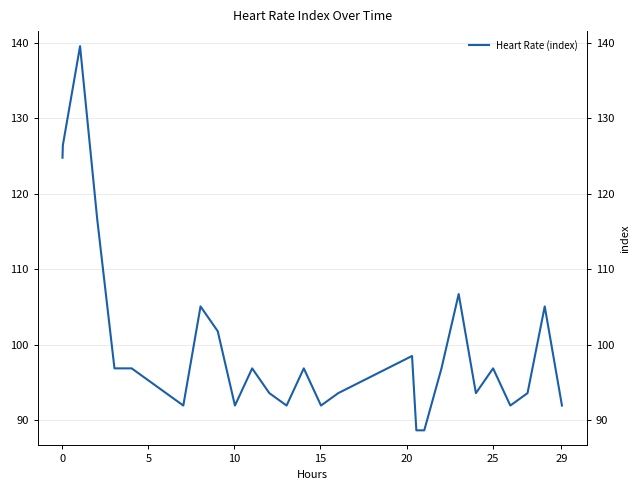

The chart shows a value of 133.2 at 11. True or false?

False